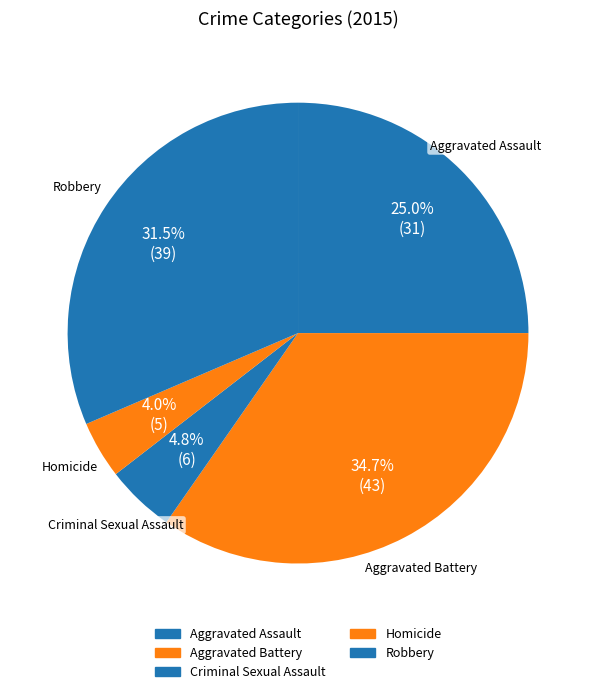

Which has a higher value, Aggravated Battery or Aggravated Assault?

Aggravated Battery